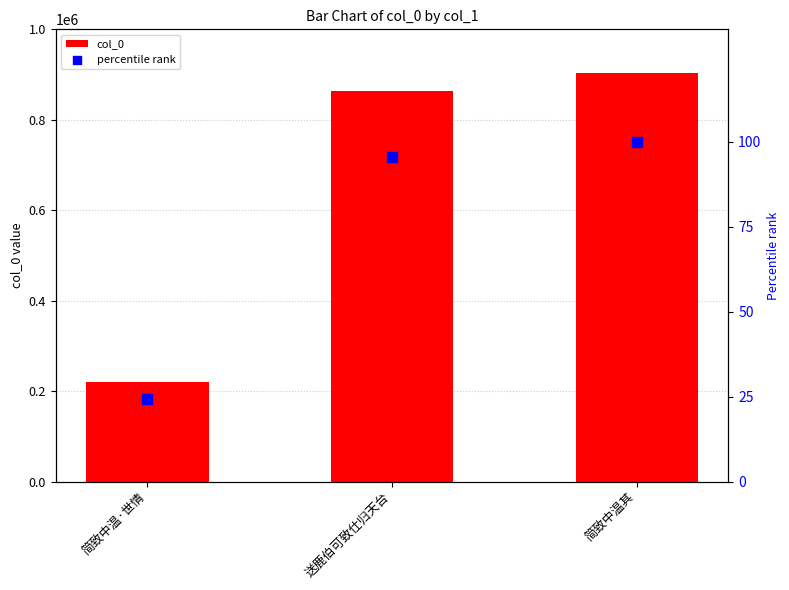

Is the value of percentile rank at 送鹿伯可致仕归天台 greater than the value of col_0 at 送鹿伯可致仕归天台?

No